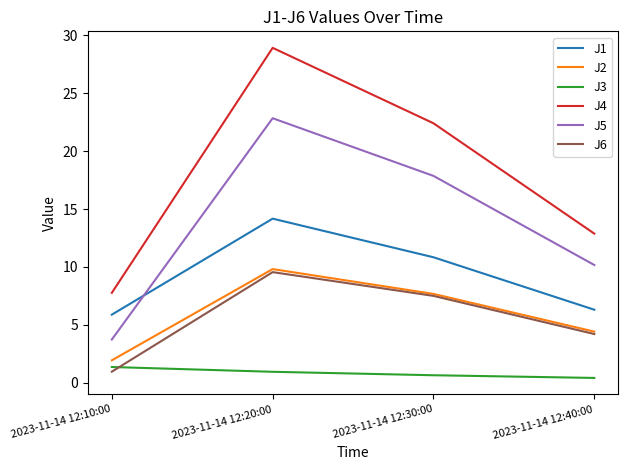

Which label corresponds to the largest value in the chart?

2023-11-14 12:20:00